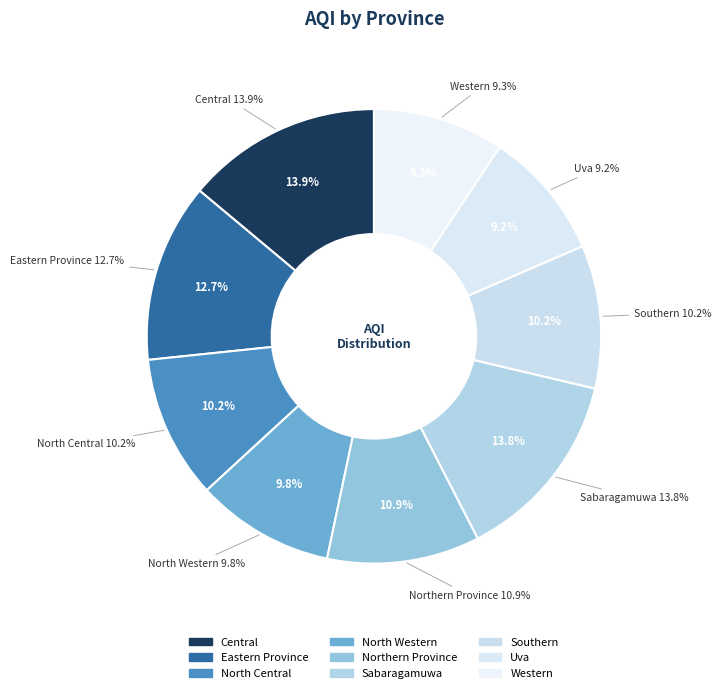

To the nearest percent, what is the average slice percentage?

11%